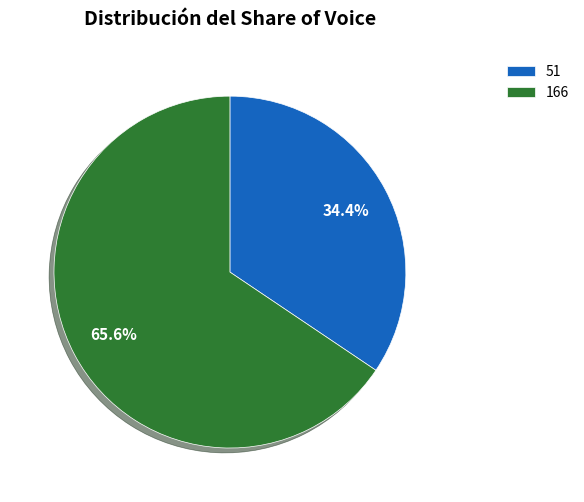

What percentage do 51 and 166 together represent?

100.0%